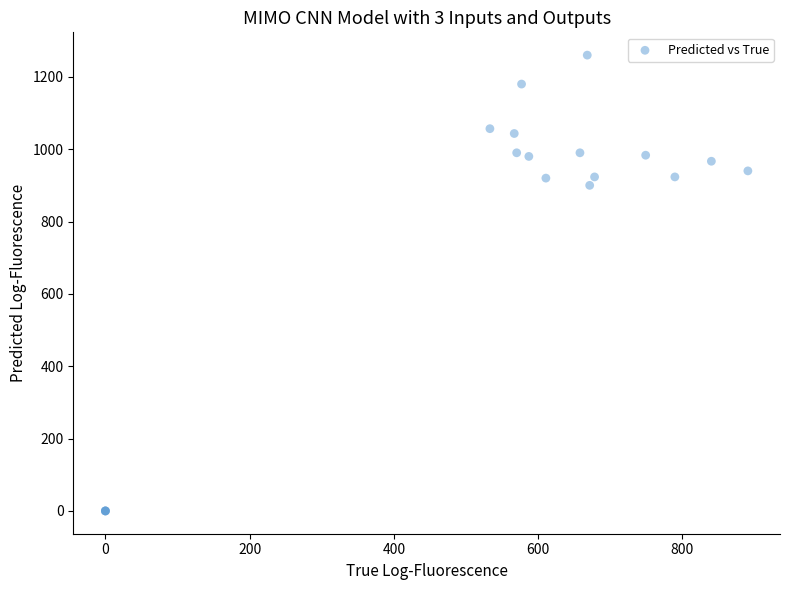

What Y value in the scatter plot is closest to 630?

900.0